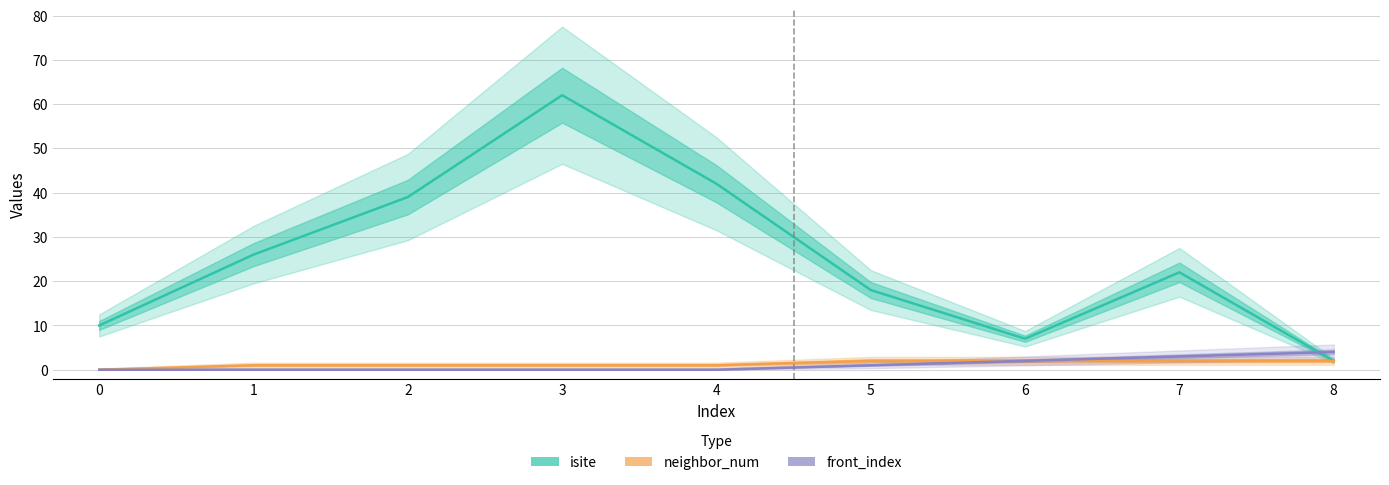

Which category has the highest value in the isite series?

3